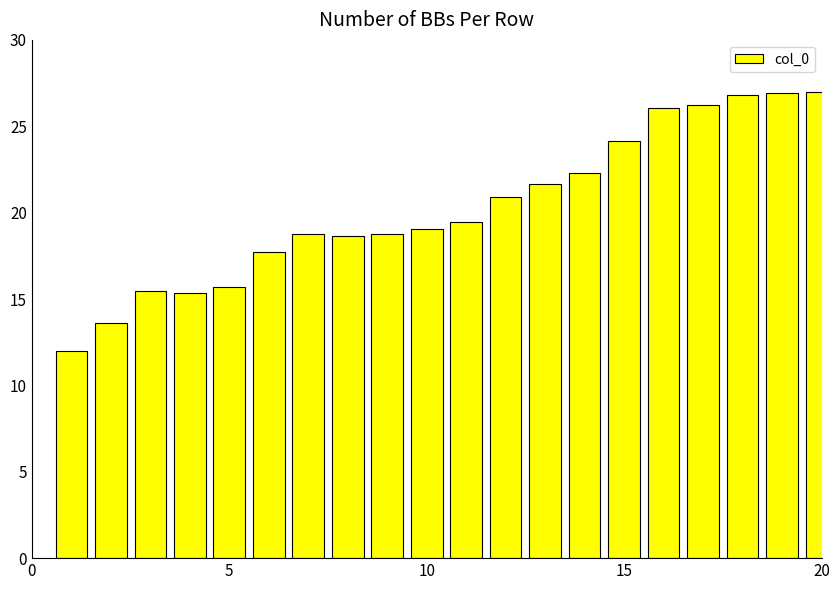

How many data points does each series have?

20